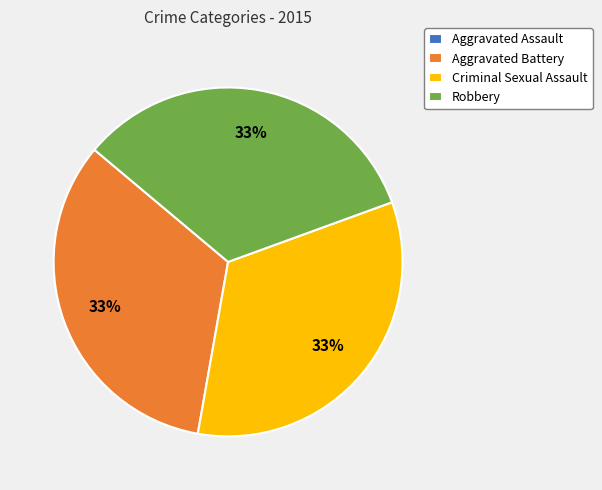

What percentage is the Aggravated Battery slice, to the nearest percent?

33%